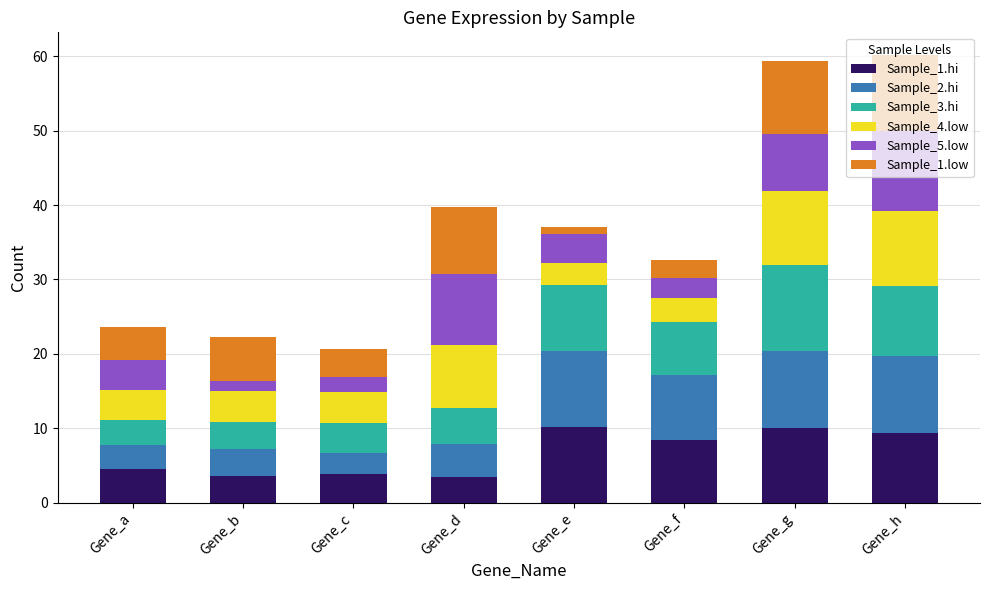

The value of Sample_1.hi at Gene_g is 10.0. True or false?

True